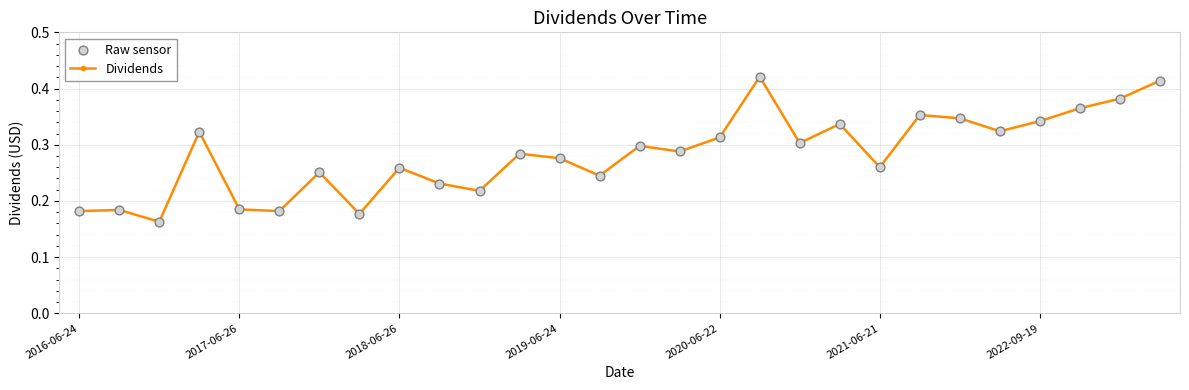

How many values are between 0 and 1?

28